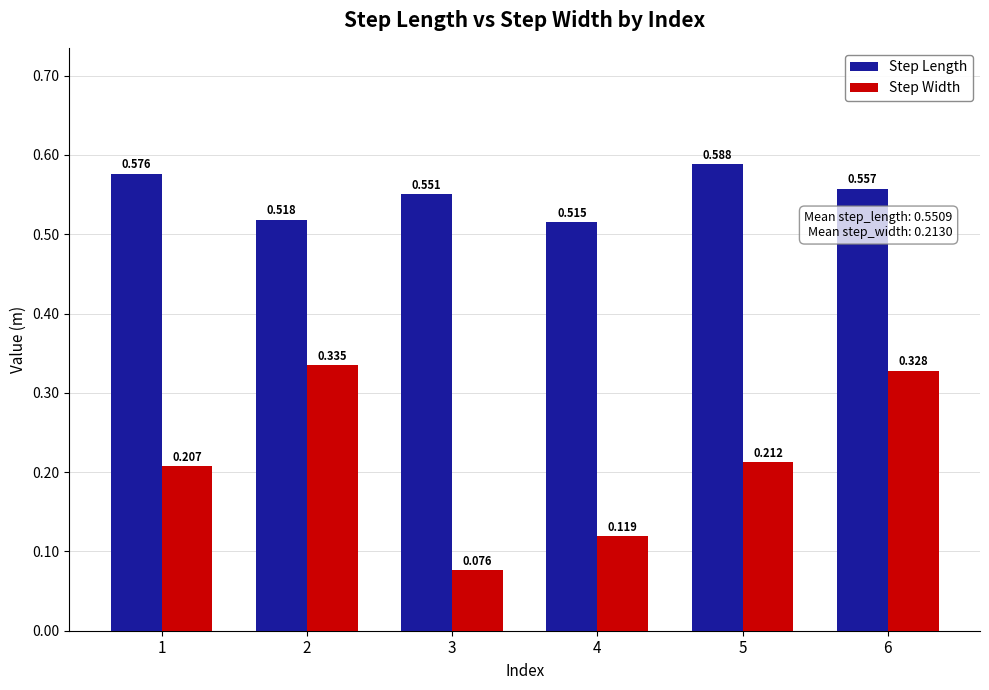

Is the value of Step Width at 2 greater than the value of Step Length at 6?

No